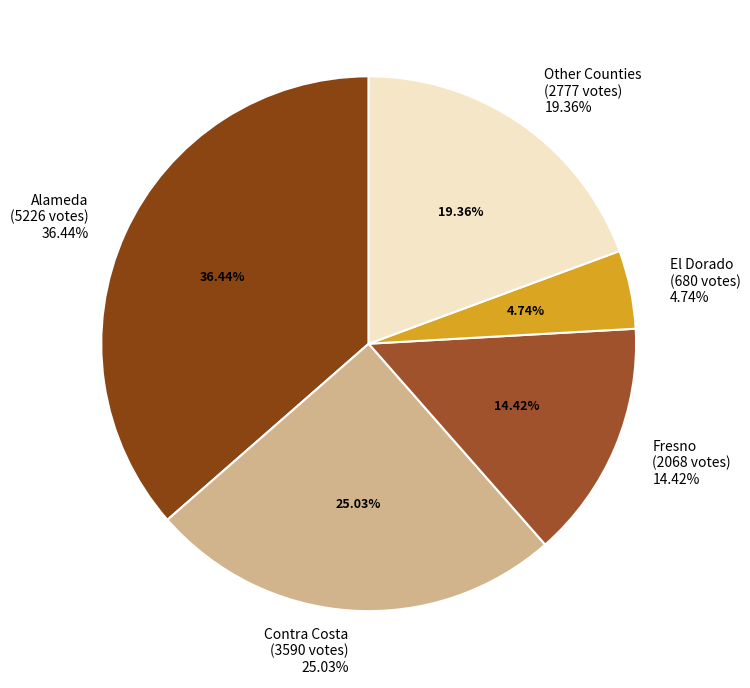

The John Thompson Parker Del Norte slice represents 0% of the pie. True or false?

True